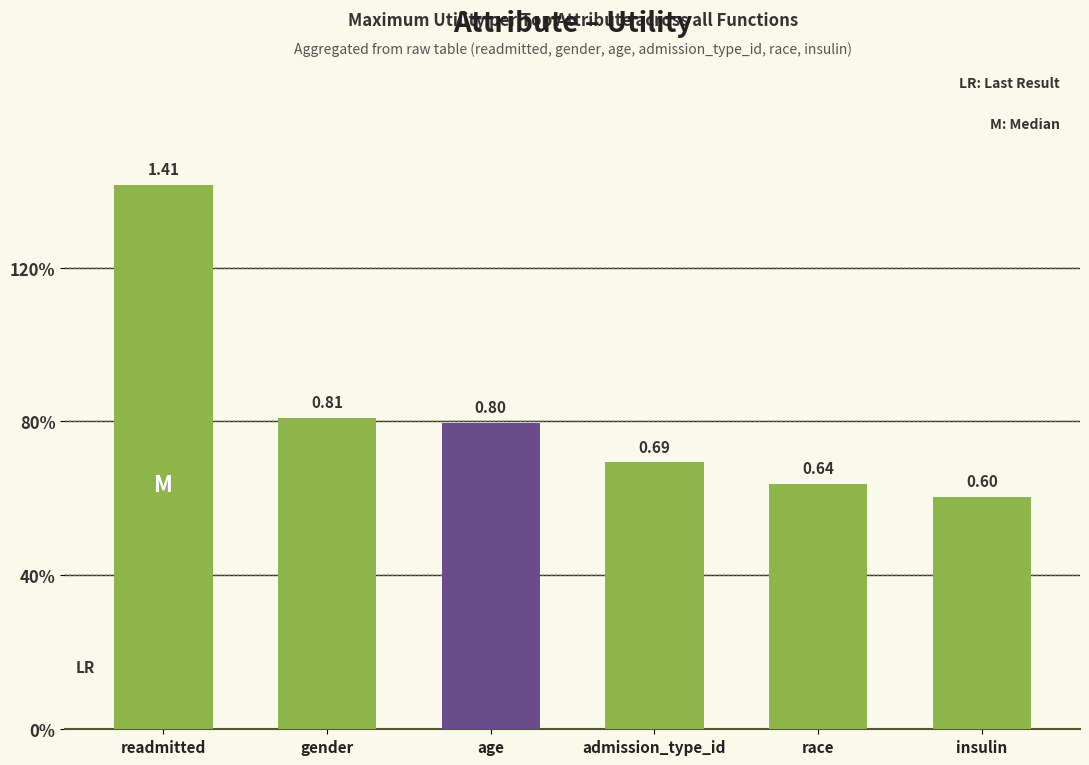

What is the change in value from readmitted to insulin?

-0.8